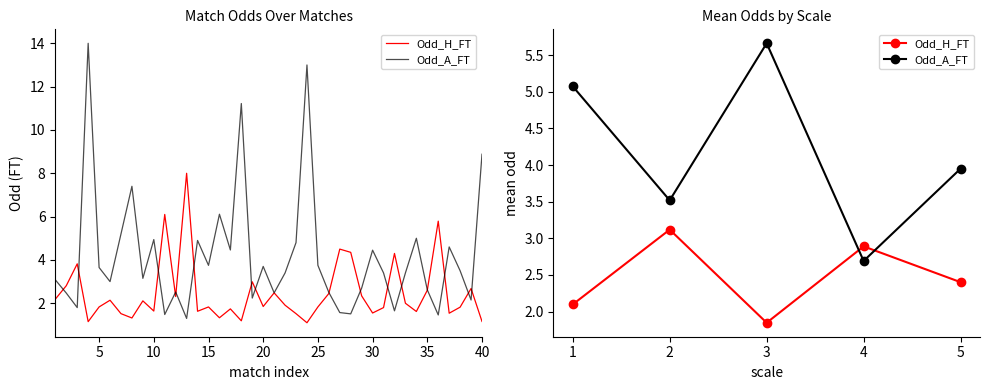

How many categories are shown in the chart?

5